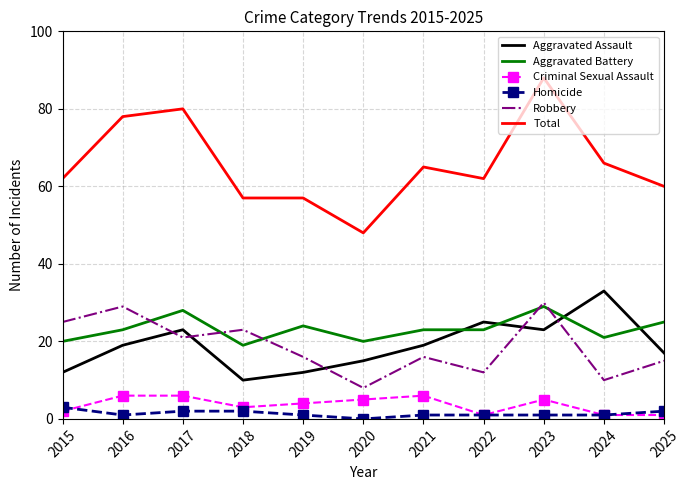

What is the spread (max minus min) of values at 2015?

60